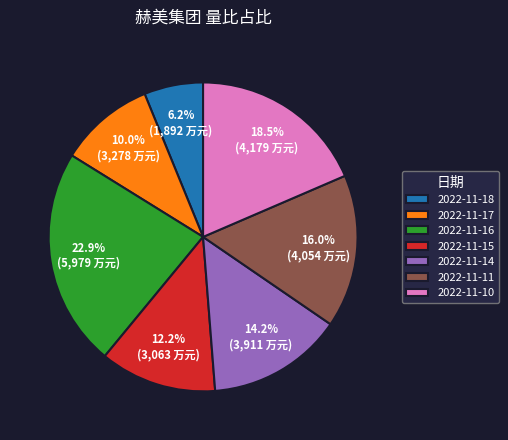

Does 2022-11-11 represent more than half of the total?

No